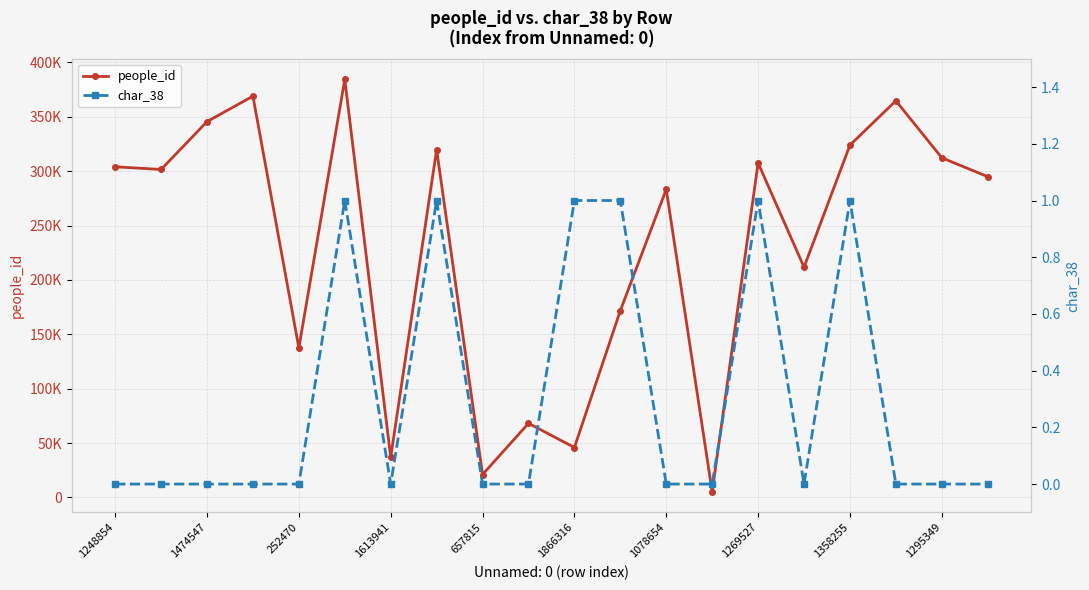

What is the highest value of the people_id series?

384370